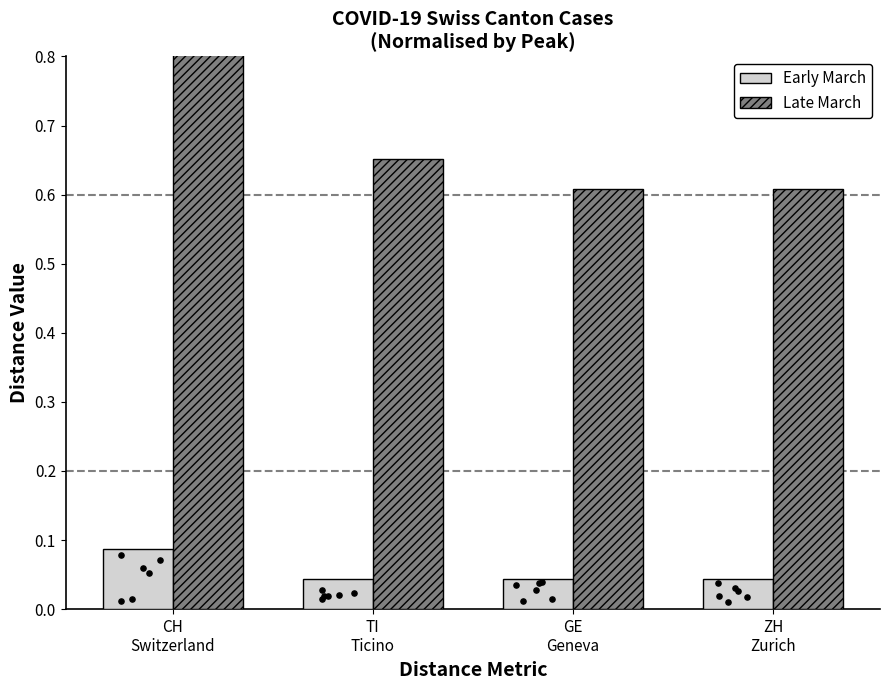

What are all the series names shown in the legend?

Early March, Late March